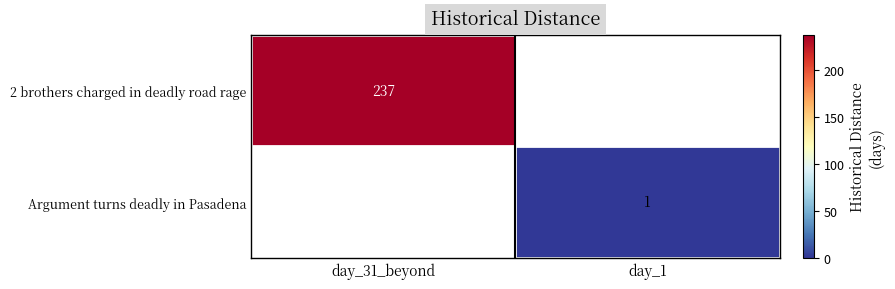

What is the maximum value shown in the chart?

237.0